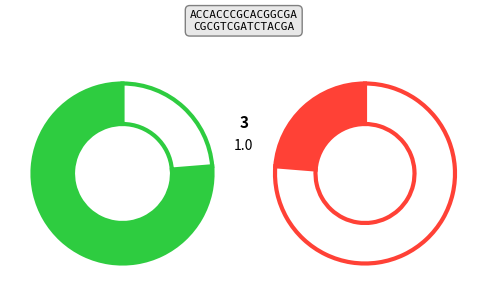

How many segments does this pie chart have?

2